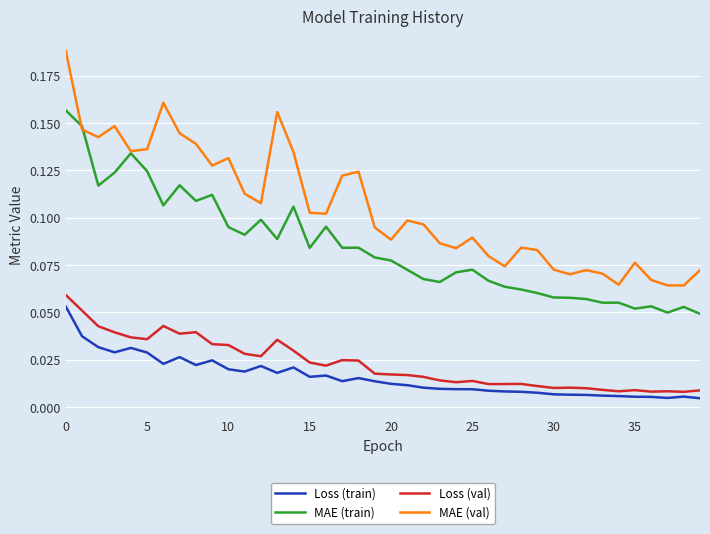

Which series has the widest spread of values?

MAE (val)